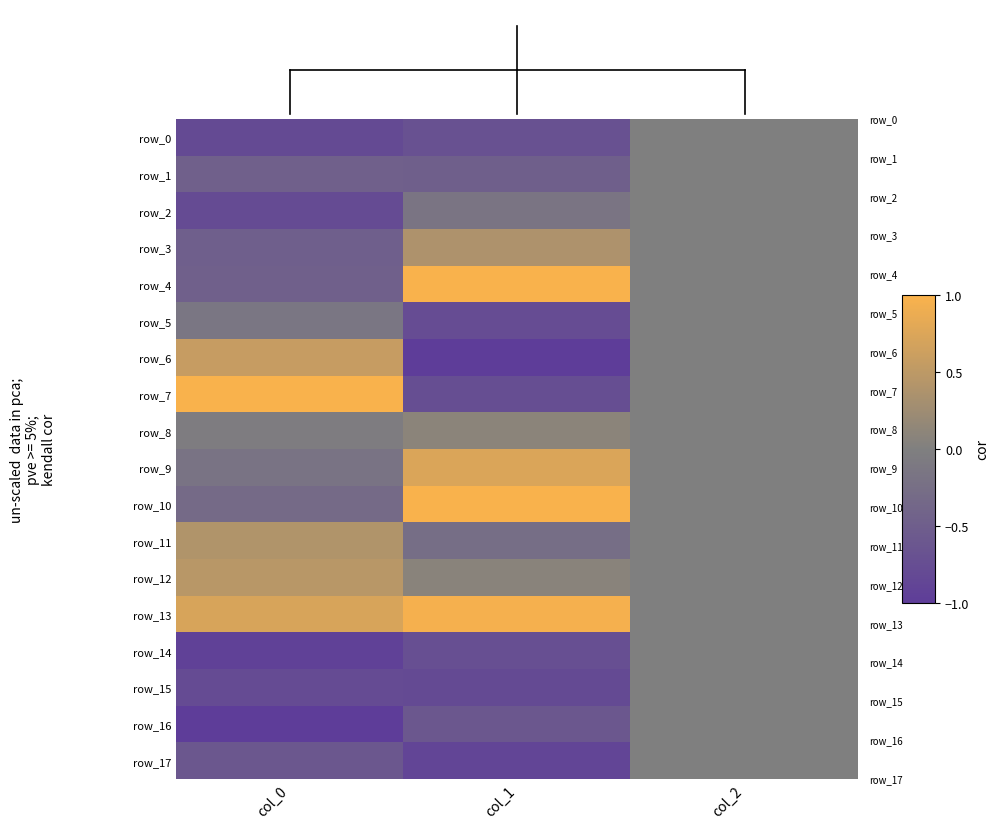

Reading left to right, transcribe all the data shown in this chart.

row_0: -0.8	-0.7	0.0
row_1: -0.5	-0.5	0.0
row_2: -0.8	-0.2	0.0
row_3: -0.5	0.4	0.0
row_4: -0.5	1.0	0.0
row_5: -0.1	-0.8	0.0
row_6: 0.6	-1.0	0.0
row_7: 1.0	-0.7	0.0
row_8: -0.0	0.1	0.0
row_9: -0.2	0.7	0.0
row_10: -0.3	1.0	0.0
row_11: 0.4	-0.3	0.0
row_12: 0.5	0.1	0.0
row_13: 0.7	1.0	0.0
row_14: -0.9	-0.7	0.0
row_15: -0.8	-0.8	0.0
row_16: -1.0	-0.6	0.0
row_17: -0.6	-0.9	0.0